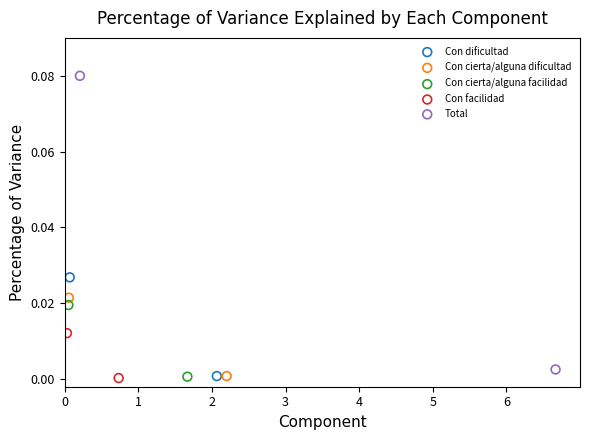

What are all the series names shown in the legend?

Con dificultad, Con cierta/alguna dificultad, Con cierta/alguna facilidad, Con facilidad, Total